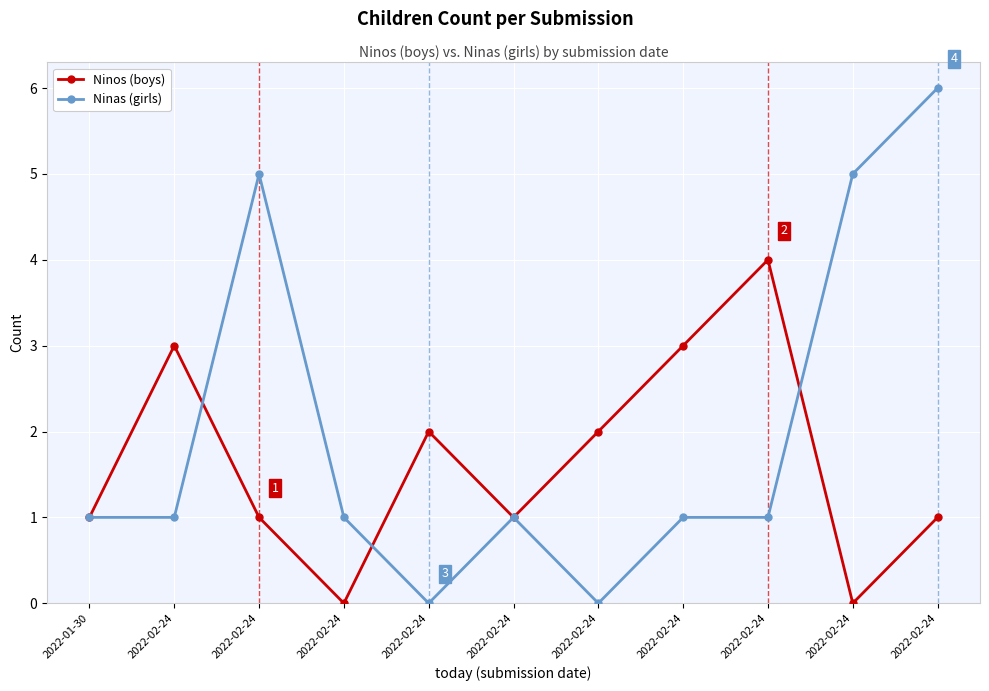

How many series are shown in this chart?

2